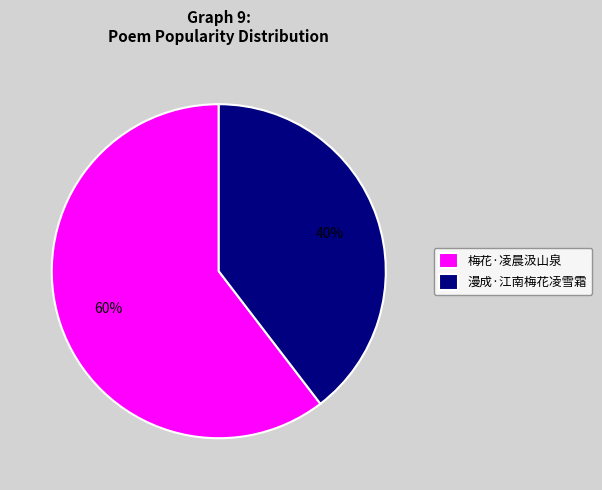

What is the majority slice?

梅花·凌晨汲山泉